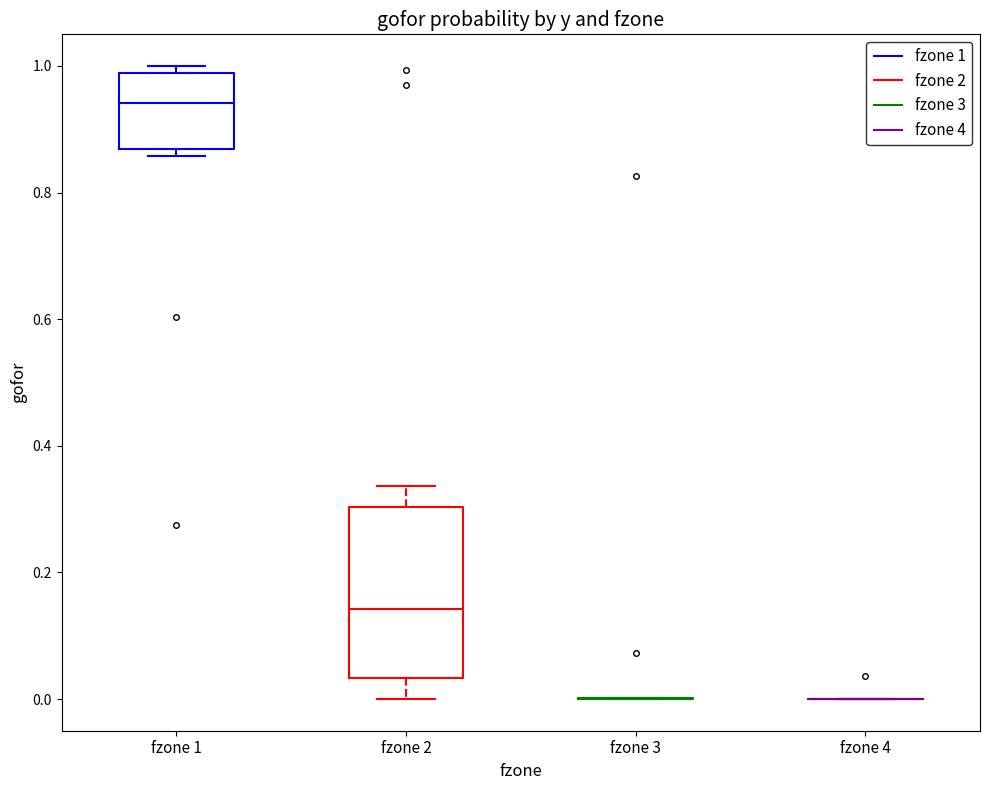

Where does the median line of the box for fzone 2 sit on the y-axis? The values are not printed on the chart, so give them approximately, as read against the axis.

0.14